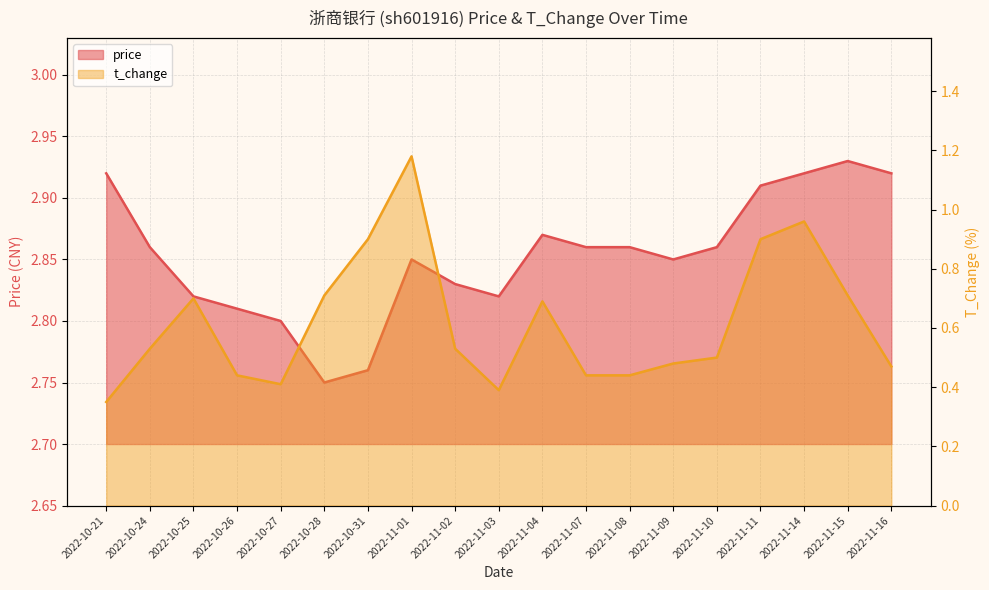

What is the lowest value of the t_change series?

0.3